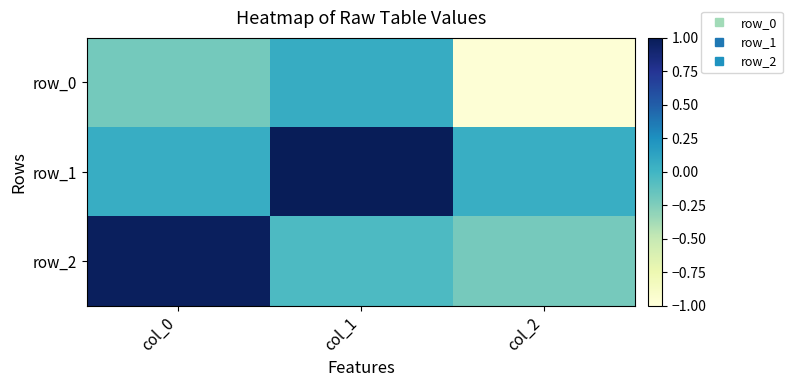

Which series has the widest spread of values?

row_2